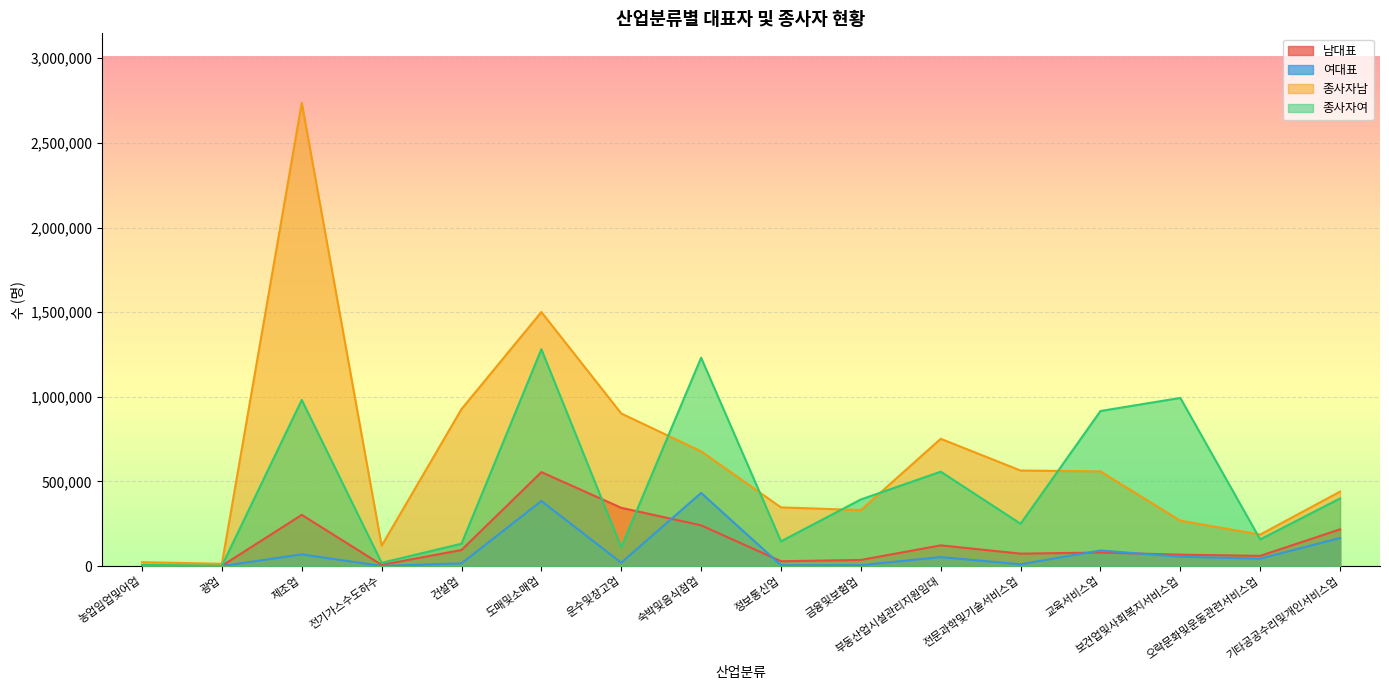

What is the difference between the highest and lowest values at 제조업?

2667417